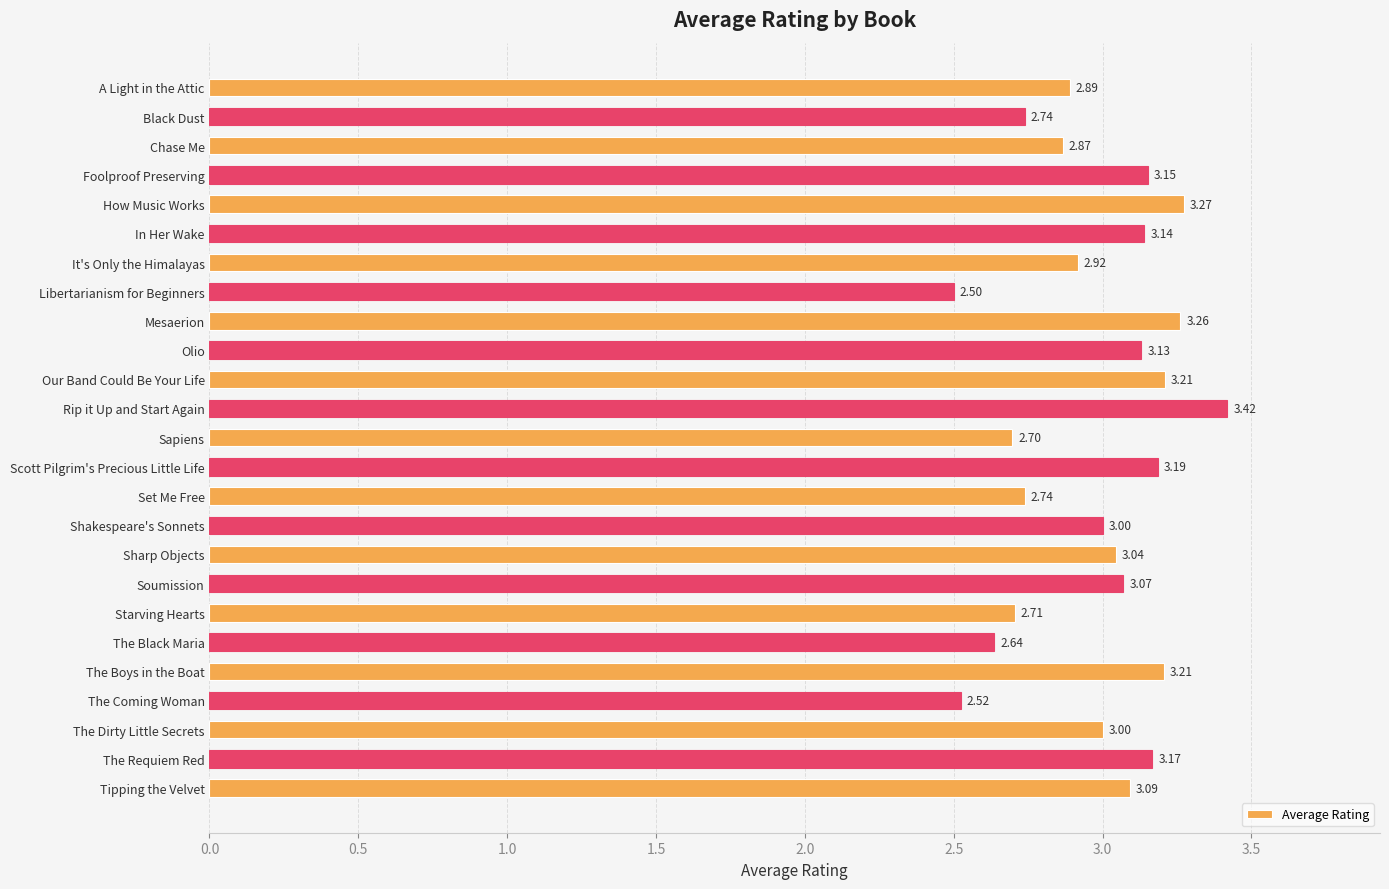

What is the label of the 6th bar from the bottom?

The Black Maria